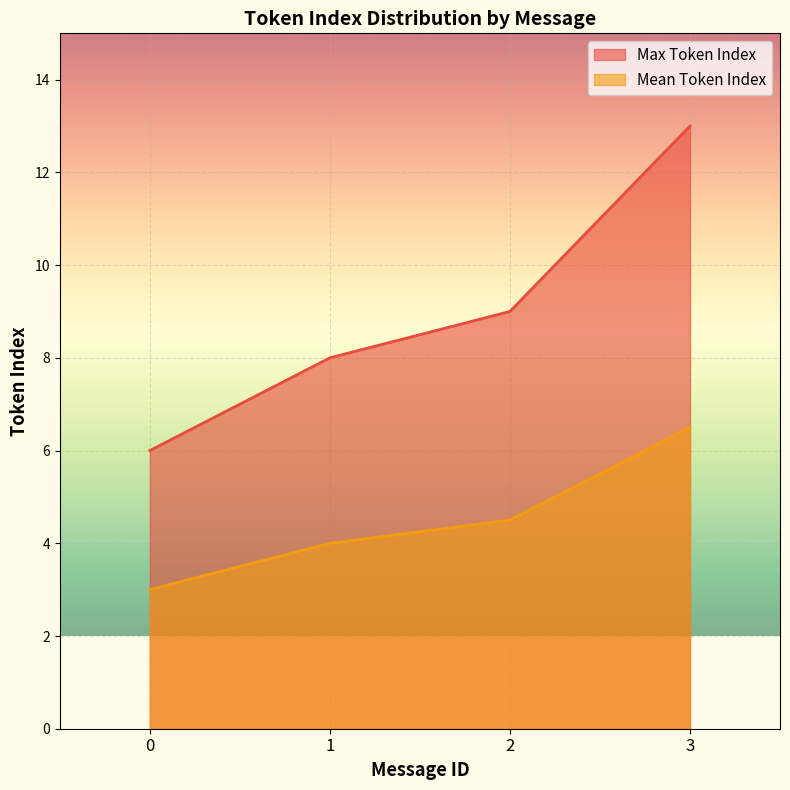

Where does the Max Token Index series first go above 9?

3